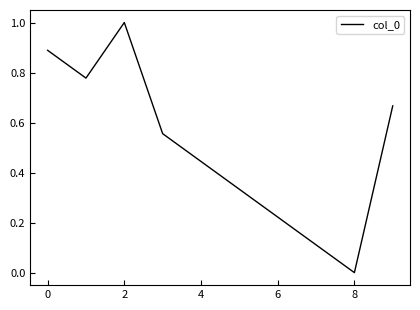

What is the greatest value displayed?

1.0